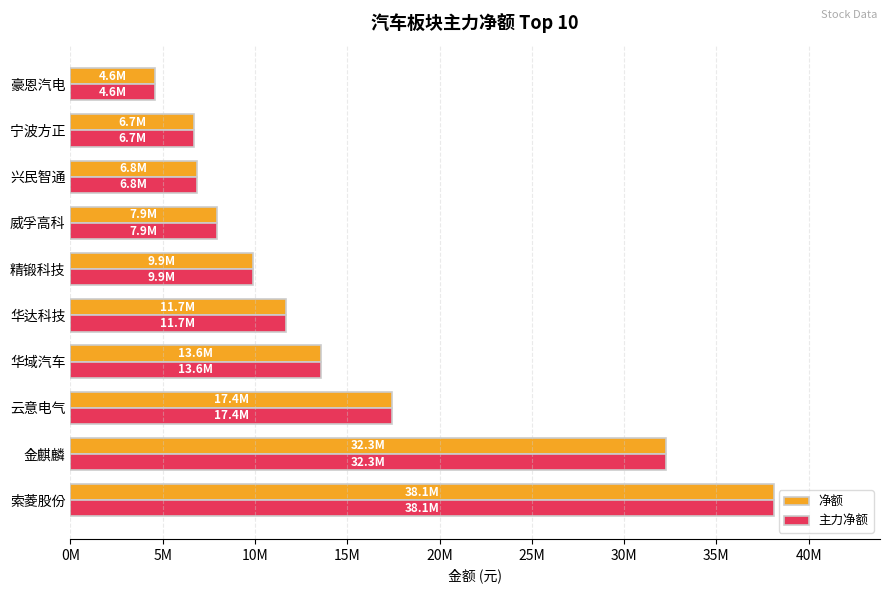

What are all the series names shown in the legend?

净额, 主力净额